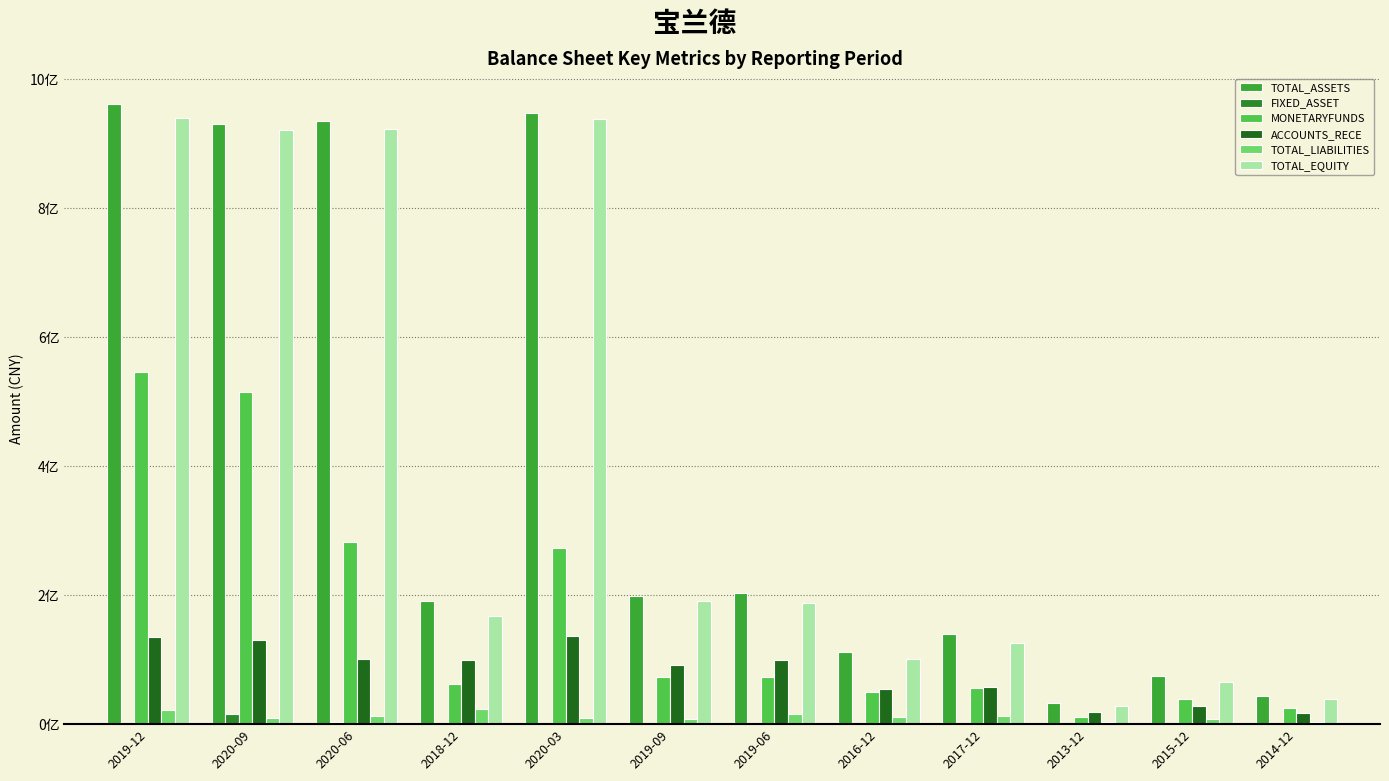

How many groups of bars are there?

12